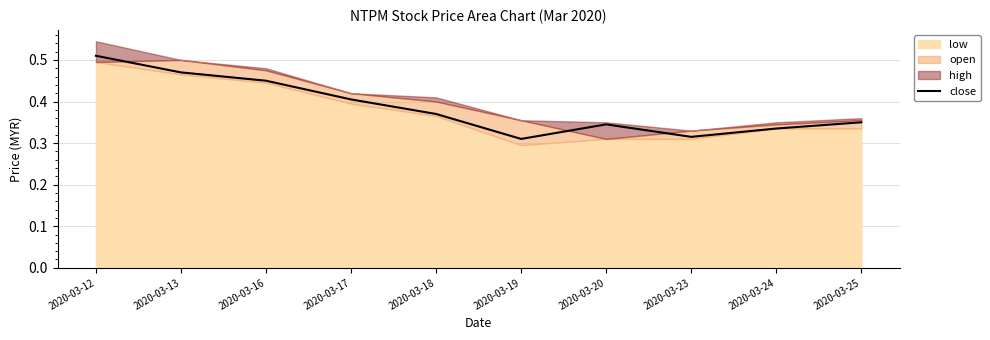

How many interior local peaks (higher than both neighbors) does the data have?

1